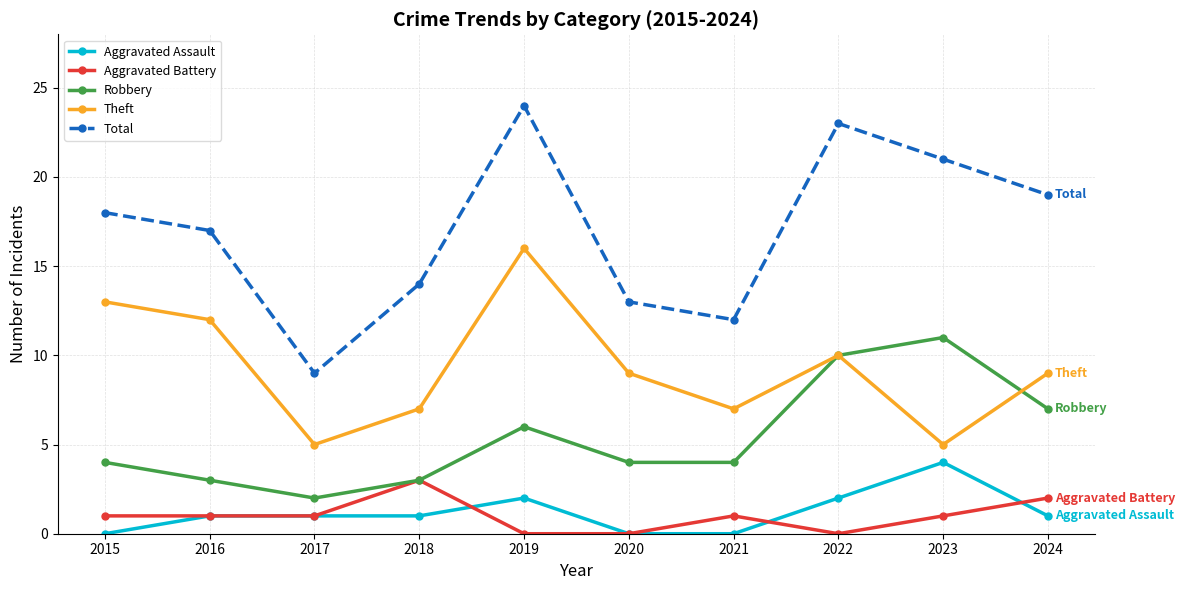

How many interior local peaks does the Total series have?

2